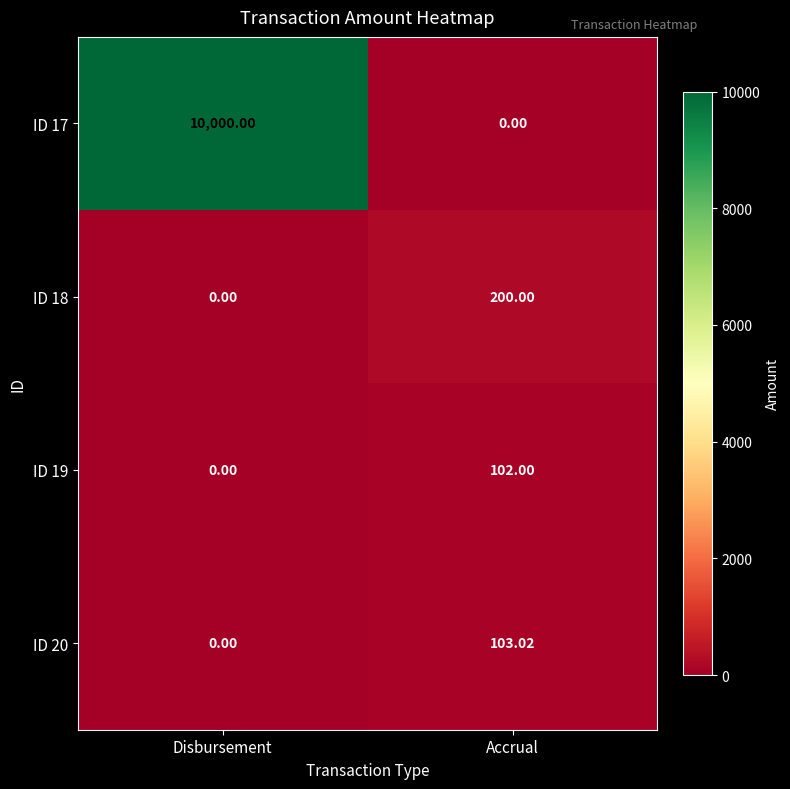

Where is ID 18 nearest to the value 100?

Disbursement